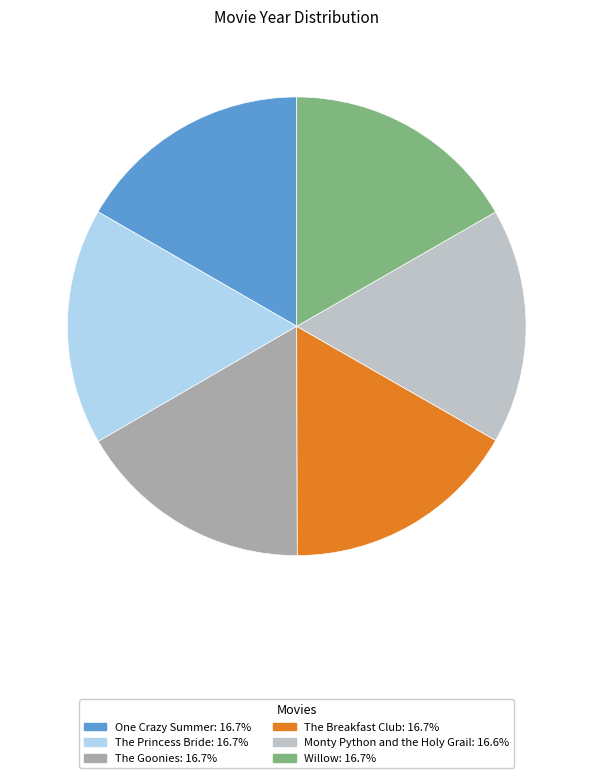

Count the number of slices in the pie.

6